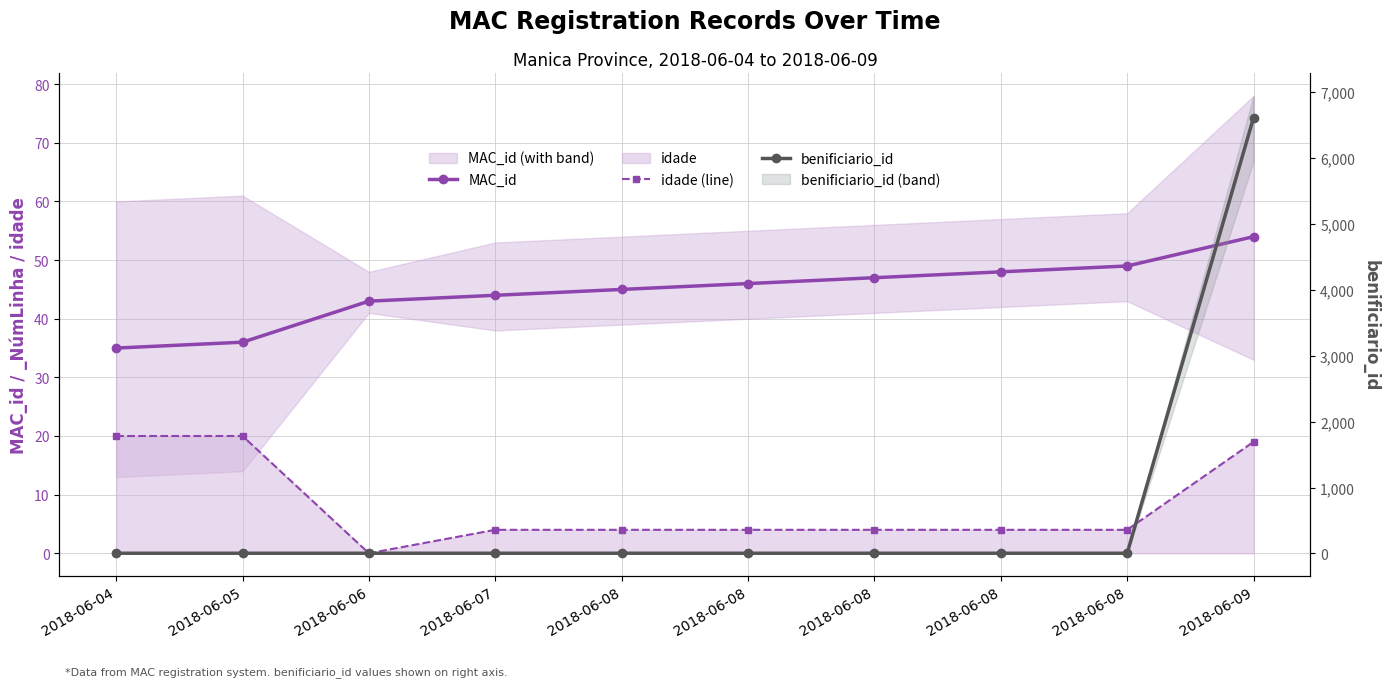

Reading right to left, extract all data points from this chart.

MAC_id: 54	49	48	47	46	45	44	43	36	35
idade (line): 19	4	4	4	4	4	4	0	20	20
benificiario_id: 6609	3	3	3	3	3	3	3	3	3